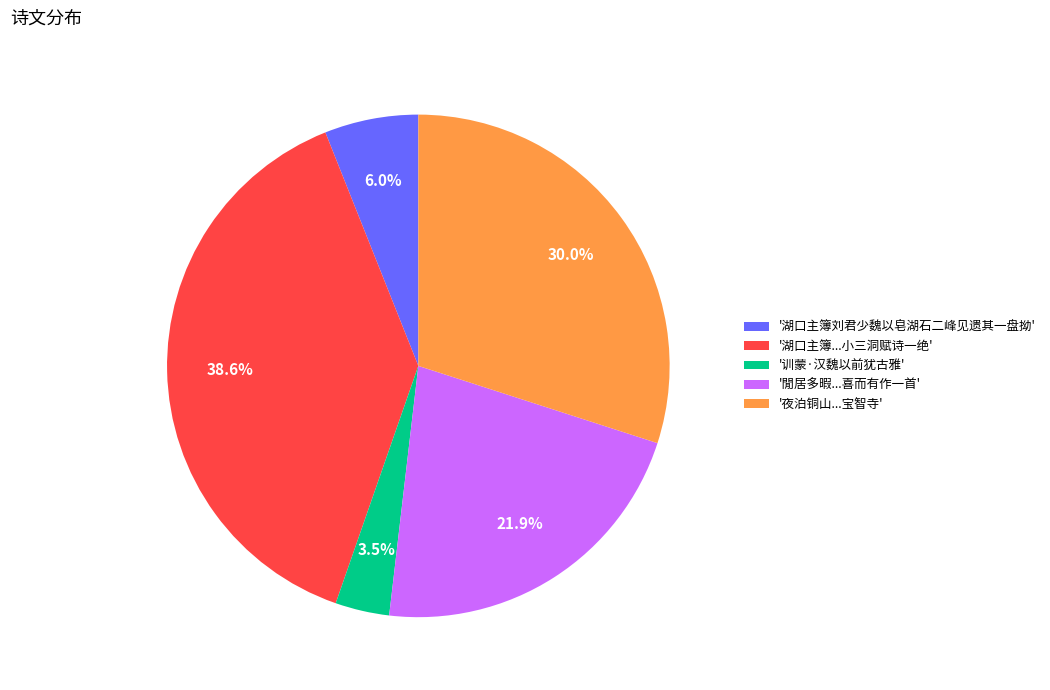

What is the ratio of the value at '夜泊铜山...宝智寺' to the value at '閒居多暇...喜而有作一首'?

1.4